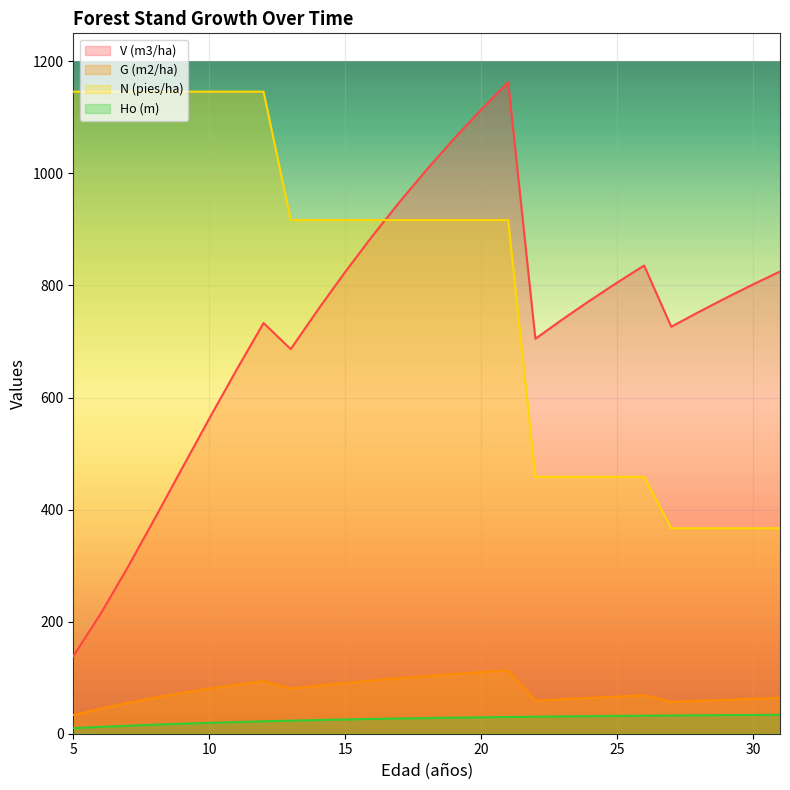

Which category has the lowest value across all series?

5